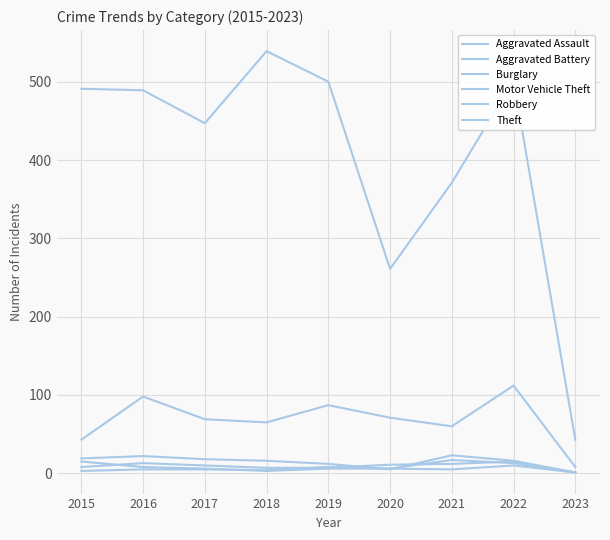

What is the value of the Theft point at the 8th from the left?

502